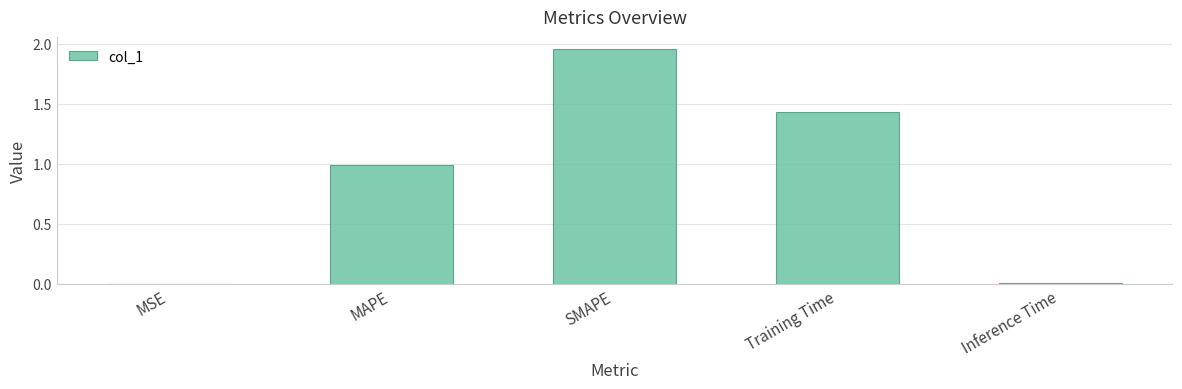

What is the sum of all values?

4.4